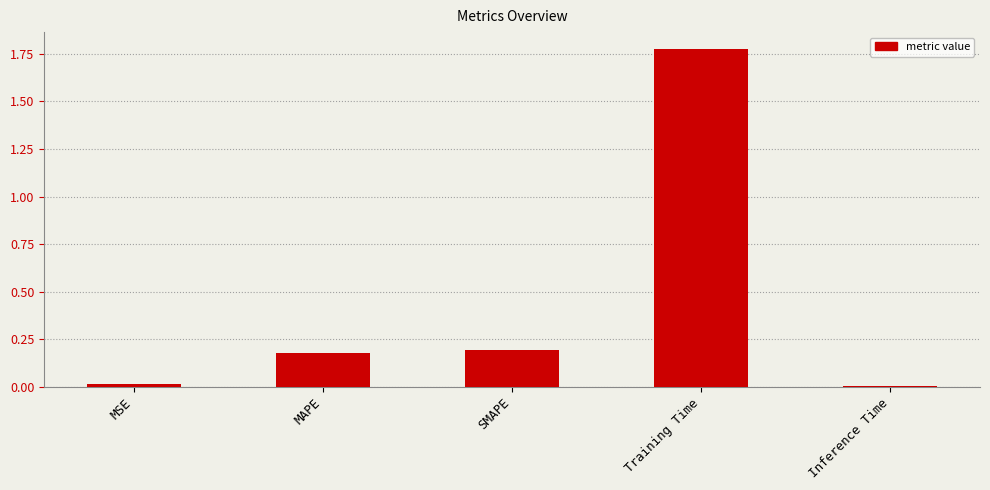

True or false: the data shows 0.9 at Training Time.

False